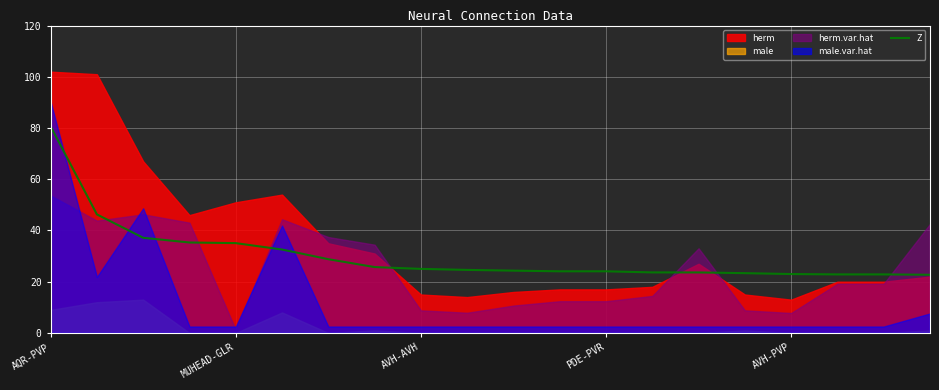

Is it true that Z equals 23.0 at AVH-PVP?

True